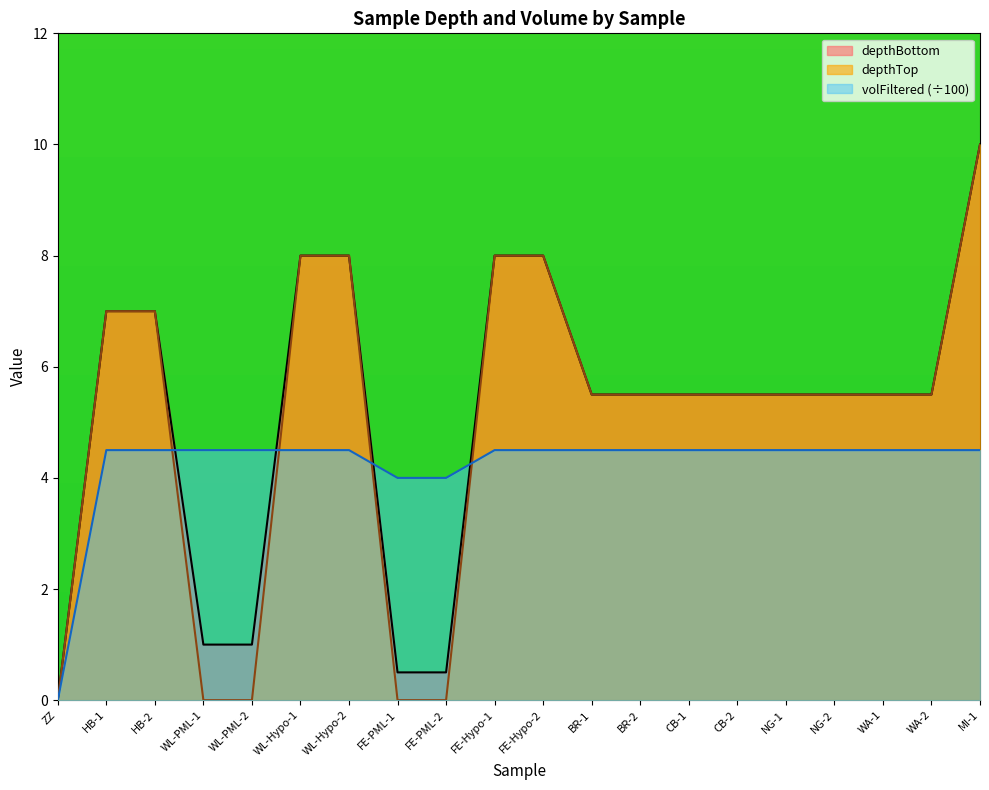

What is the value of the depthTop point at the 11th from the left?

8.0